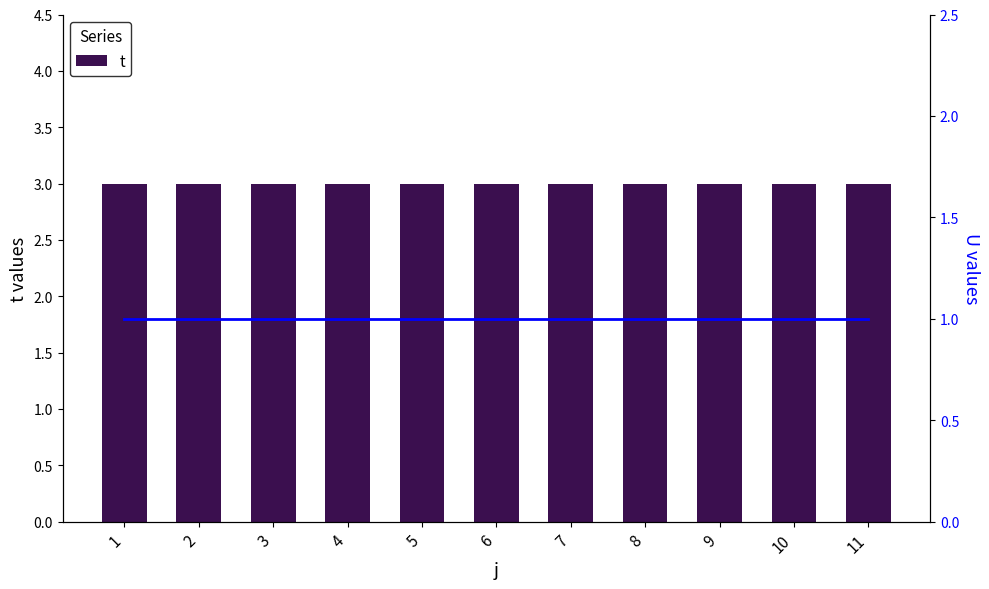

Is the value of U at 8 greater than the value of t at 3?

No